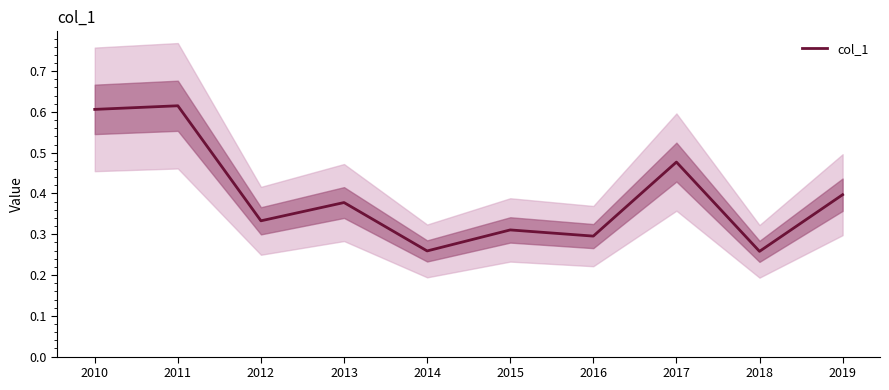

Is this an area chart (filled region under the line)?

No